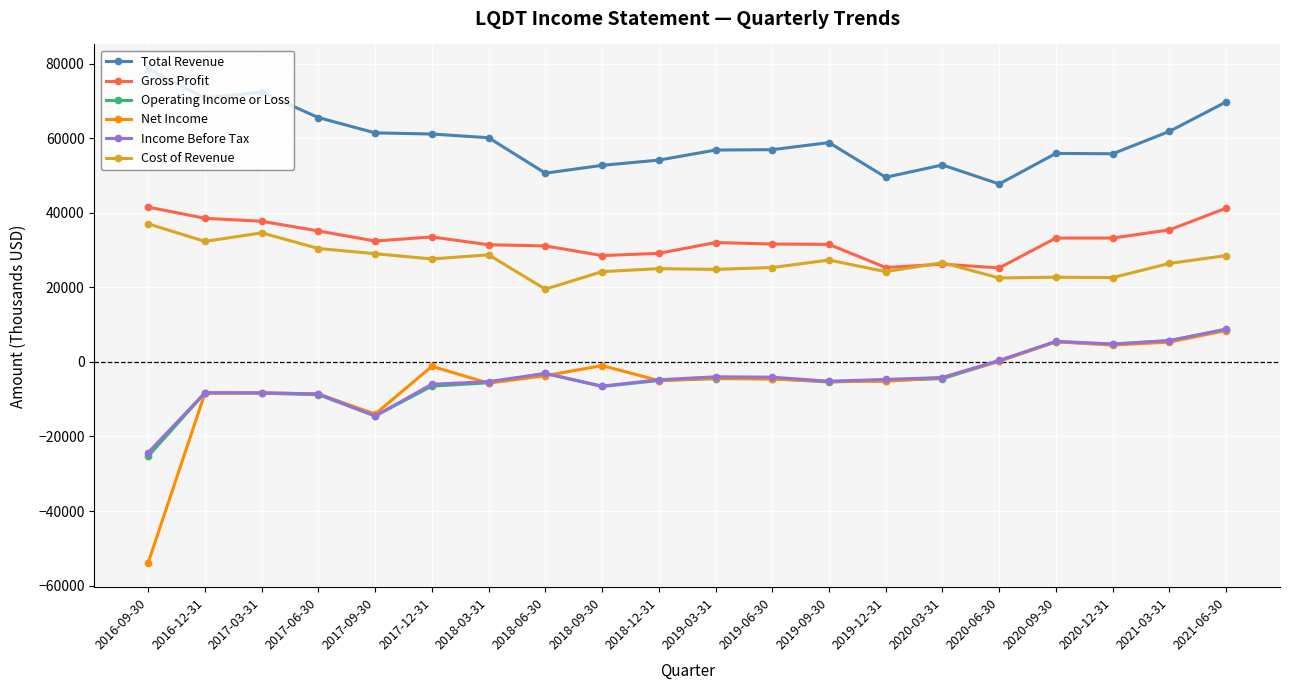

True or false: Cost of Revenue has more than 1 interior local peaks.

True